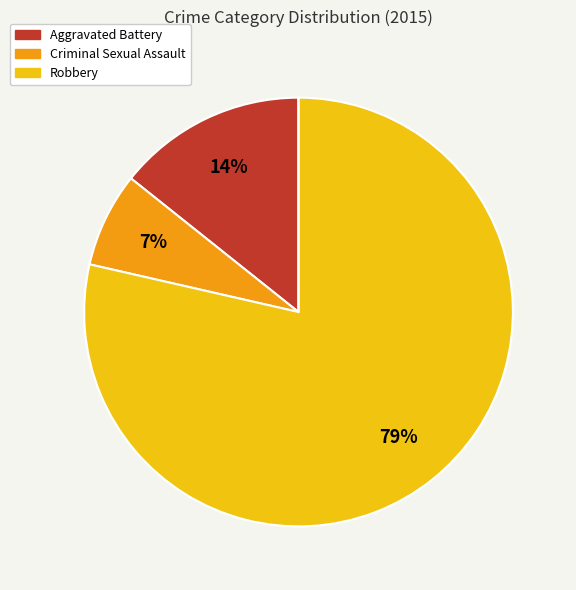

To the nearest percent, what is the difference between the largest and smallest slice percentages?

79%